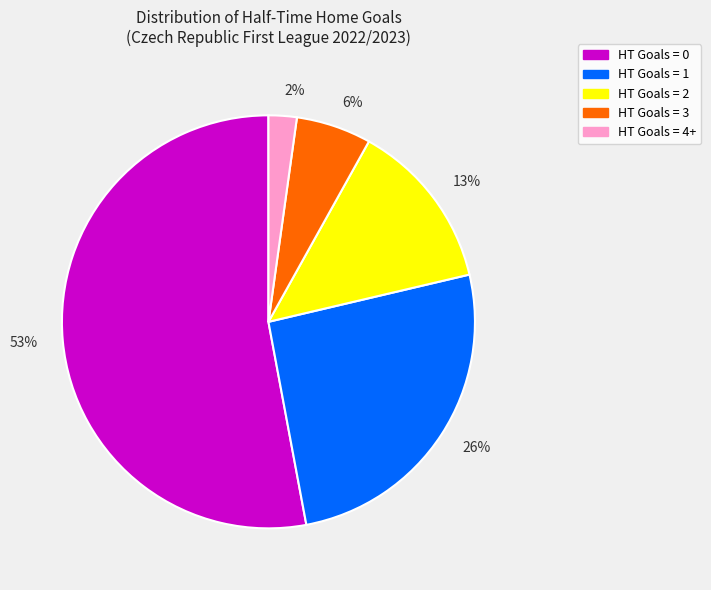

To the nearest percent, what portion does HT Goals = 0 represent?

53%